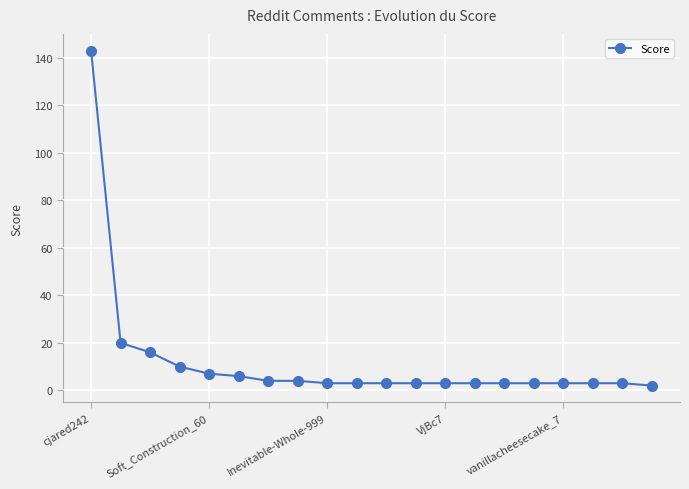

Reading left to right, extract all data points from this chart.

143	20	16	10	7	6	4	4	3	3	3	3	3	3	3	3	3	3	3	2